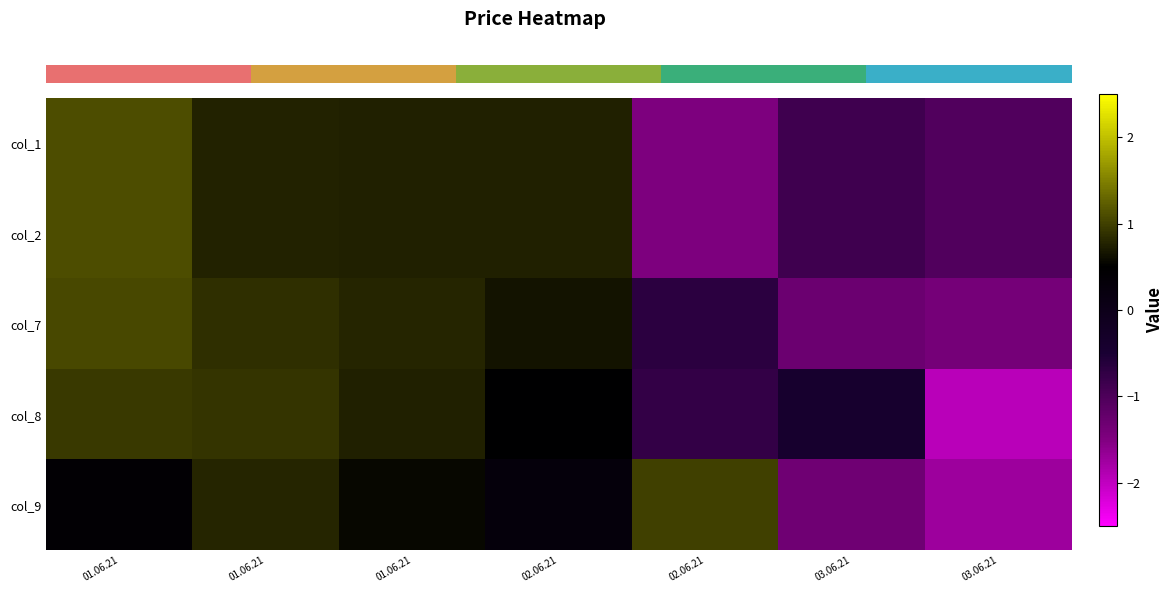

What is the total value across all series at 02.06.21?

2.9